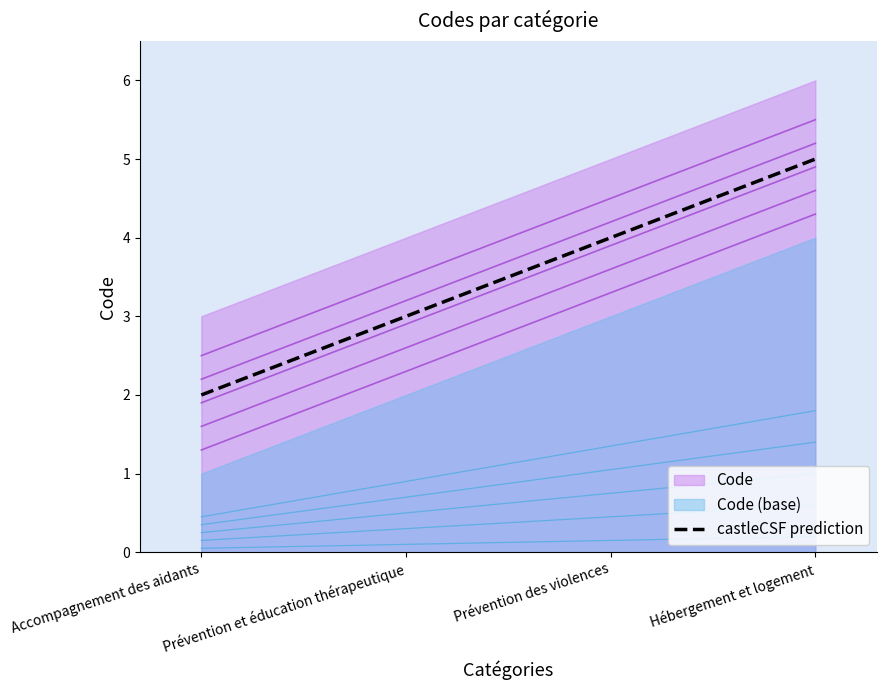

How many data points are above 4?

1